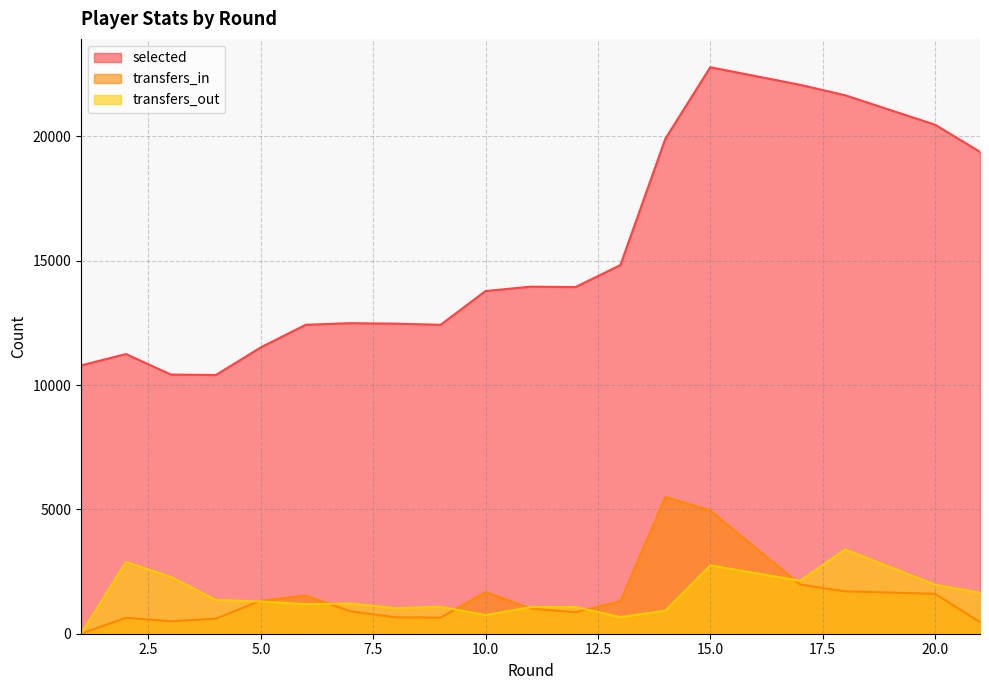

What is the total value across all series at 8?

14151